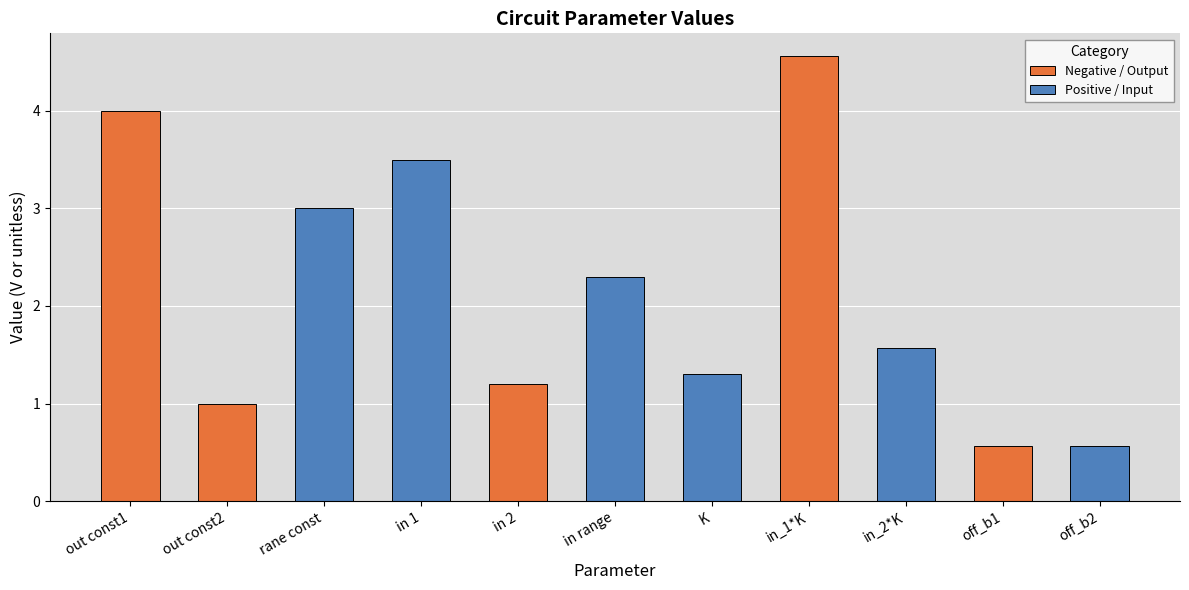

How many values exceed 1?

8